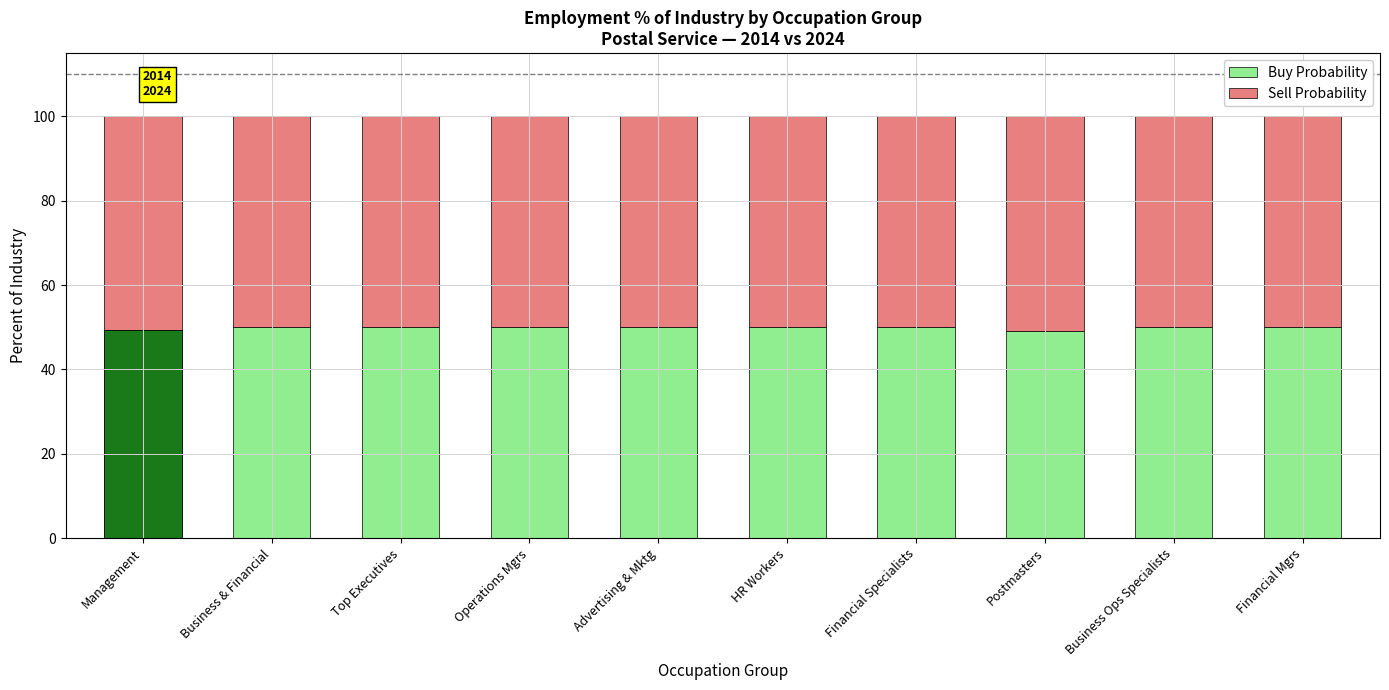

Does the chart contain any negative values?

No